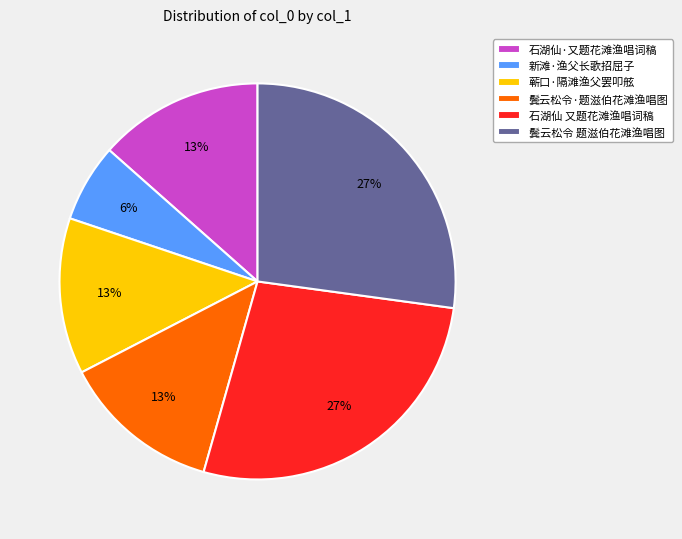

Is 鬓云松令 题滋伯花滩渔唱图 the majority of the pie?

No